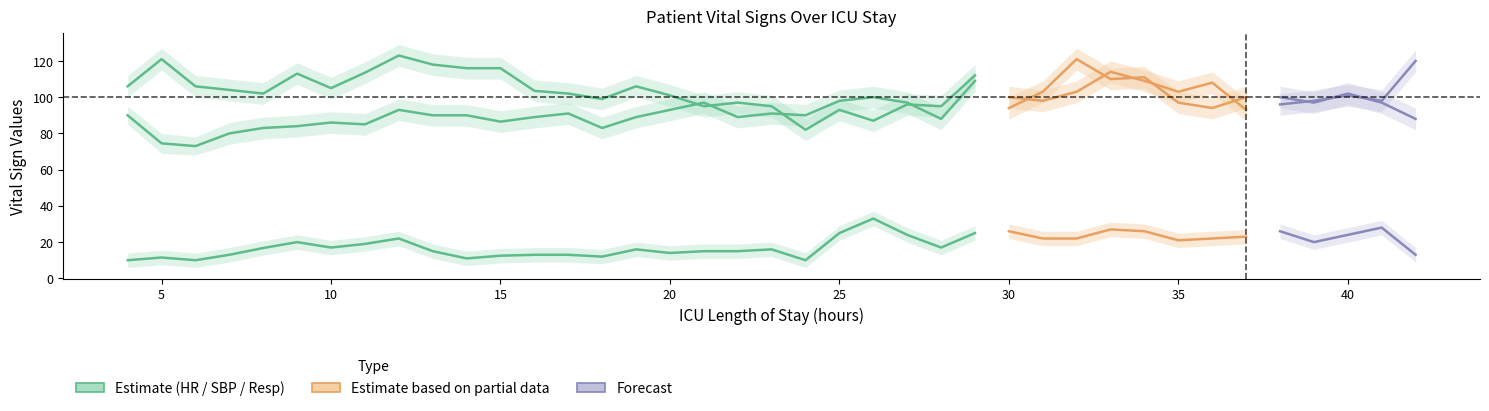

Reading right to left, what are all the values shown in this chart?

HR_mean: 88.0	97.0	102.0	97.0	100.0	93.0	108.0	103.0	109.0	114.0	103.0	98.0	100.0	109.0	88.0	97.0	100.0	98.0	90.0	91.0	89.0	97.0	93.0	89.0	83.0	91.0	89.0	86.5	90.0	90.0	93.0	85.0	86.0	84.0	83.0	80.0	73.0	74.5	90.0
SBP_mean: 120.0	98.0	101.0	98.0	96.0	100.0	94.0	97.0	111.0	110.0	121.0	103.0	94.0	112.0	95.0	96.0	87.0	93.0	82.0	95.0	97.0	95.0	101.0	106.0	99.0	102.0	103.5	116.0	116.0	118.0	123.0	113.5	105.0	113.0	102.0	104.0	106.0	121.0	106.0
Resp_mean: 13.0	28.0	24.0	20.0	26.0	23.0	22.0	21.0	26.0	27.0	22.0	22.0	26.0	25.0	17.0	24.0	33.0	25.0	10.0	16.0	15.0	15.0	14.0	16.0	12.0	13.0	13.0	12.5	11.0	15.0	22.0	19.0	17.0	20.0	16.8	13.0	10.0	11.5	10.0